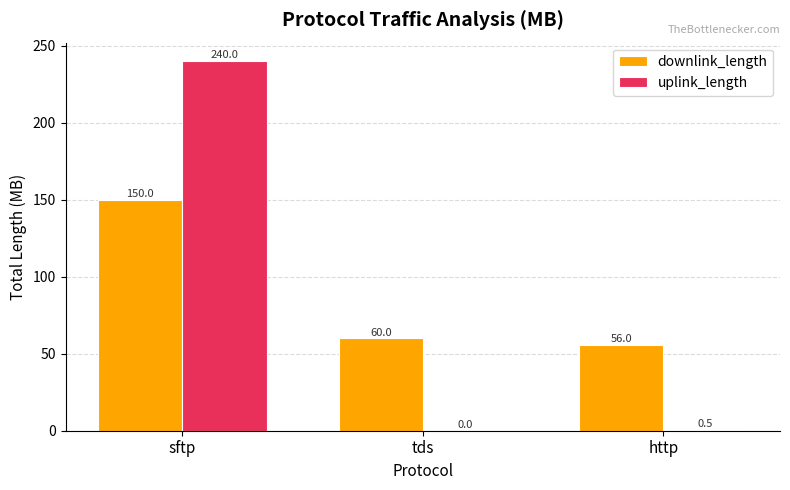

How many categories are shown in the chart?

3